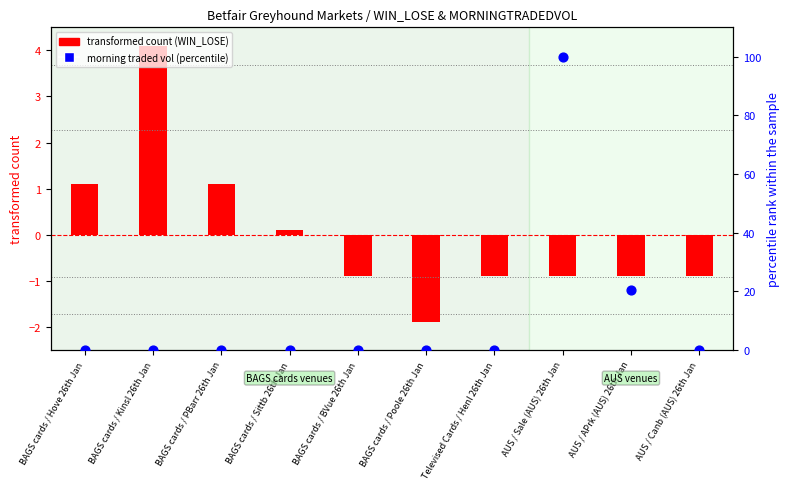

What is the total value across all series at BAGS cards / Hove 26th Jan?

1.1